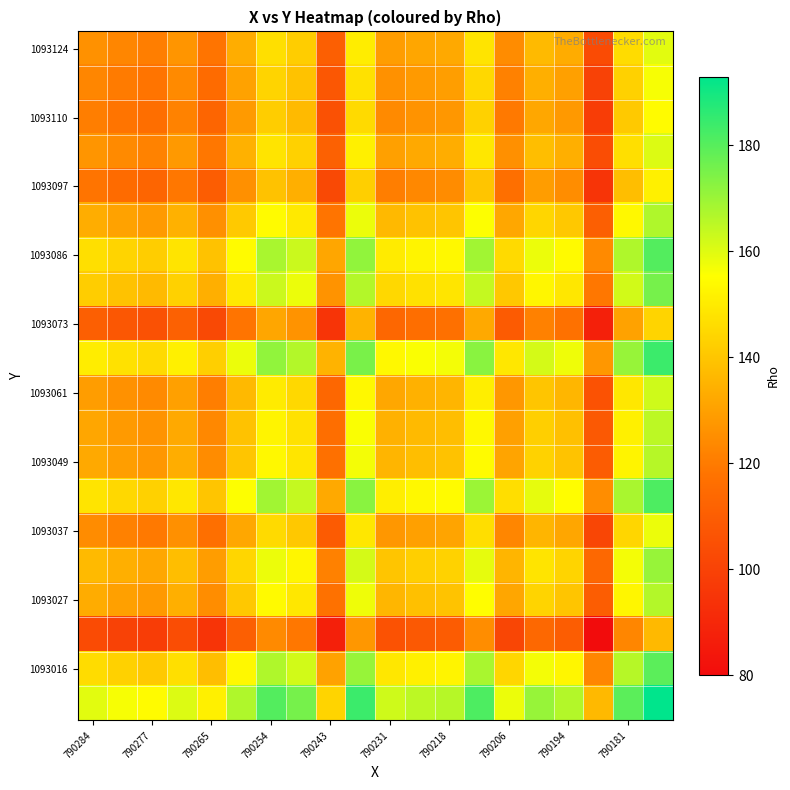

What is the greatest value displayed?

193.0